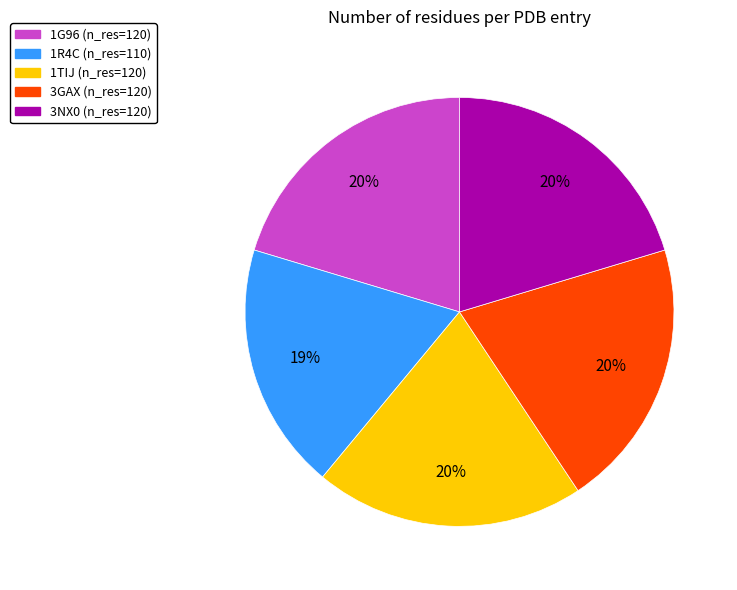

Is there a majority slice in this chart?

No